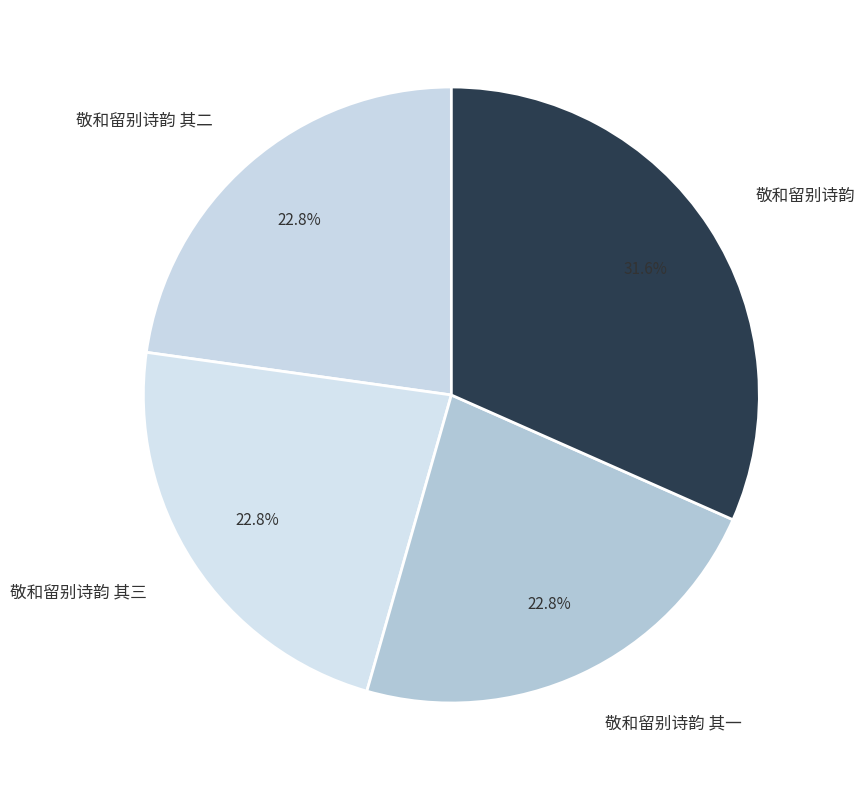

Which category has the biggest portion of the pie?

敬和留别诗韵